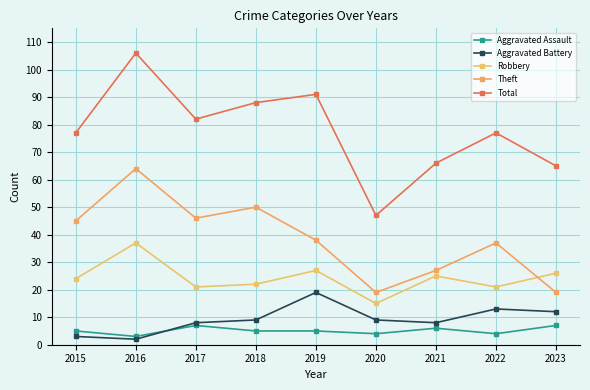

List the labels in order of Aggravated Assault value, largest first.

2017, 2023, 2021, 2015, 2018, 2019, 2020, 2022, 2016